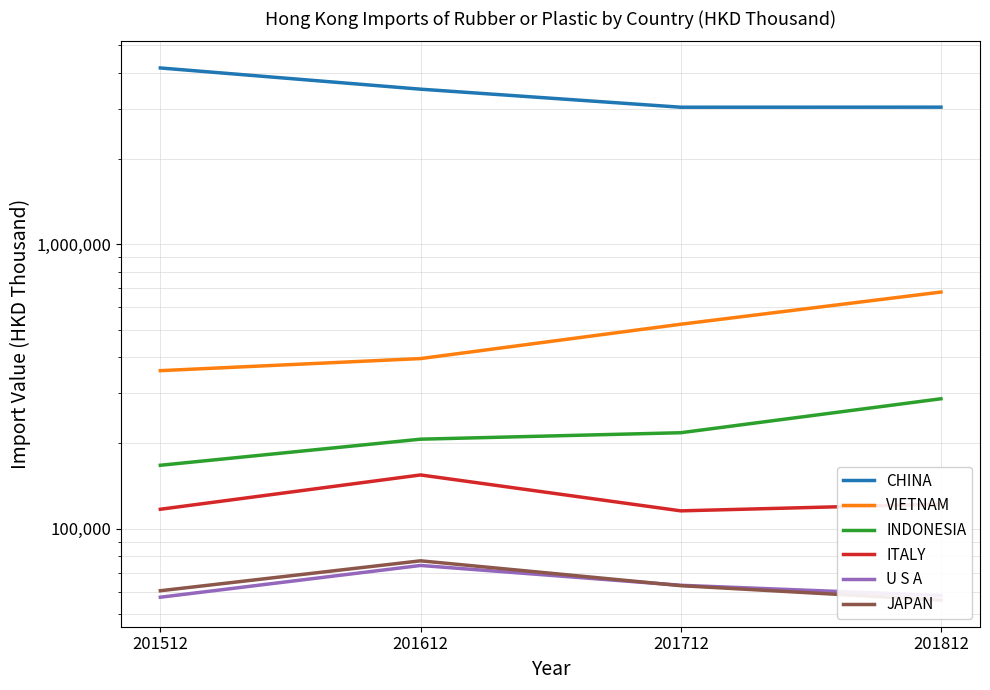

What is the maximum value shown in the chart?

4168227.5